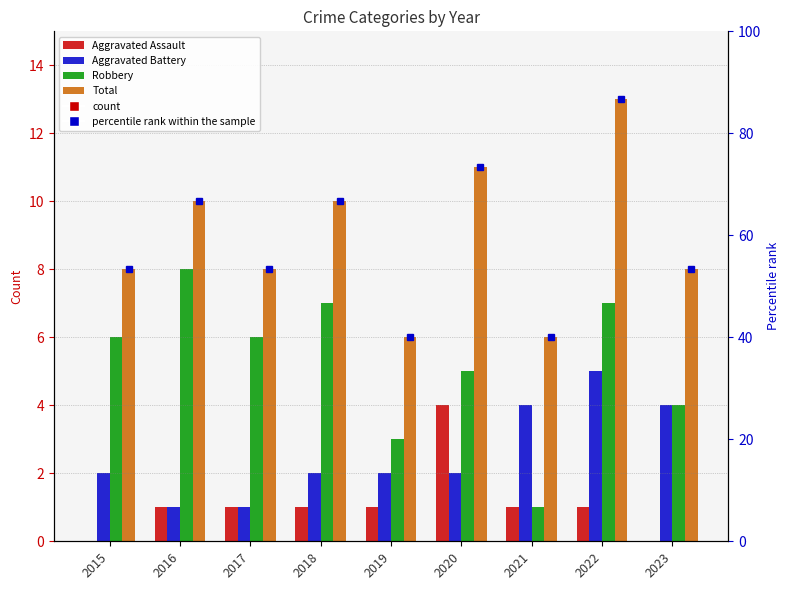

The value of Aggravated Assault at 2020 is 2. True or false?

False